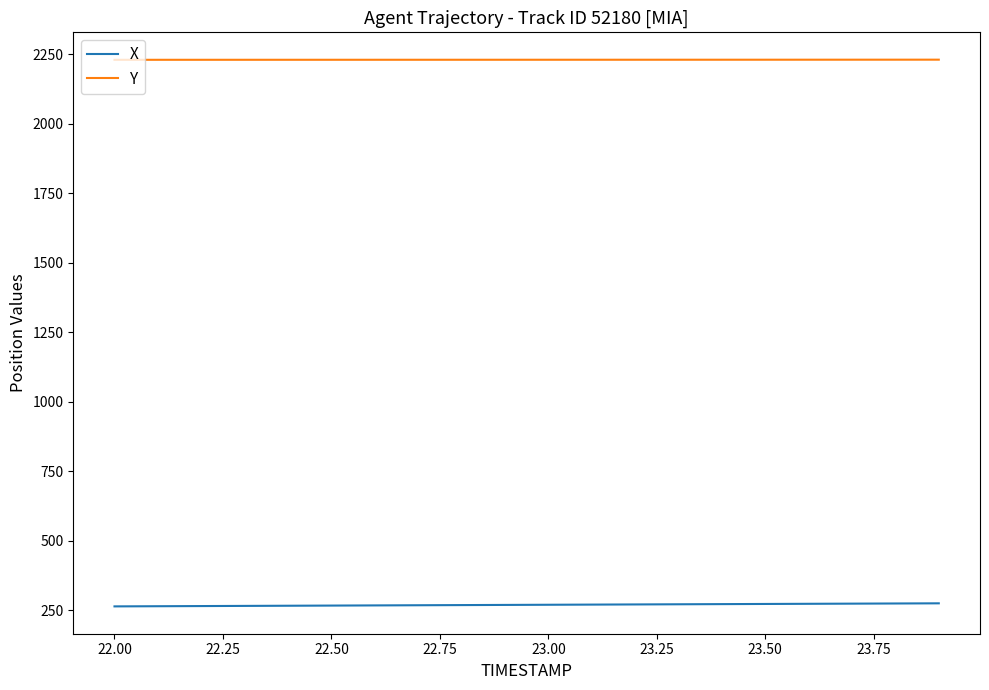

What is the maximum value for X?

275.3